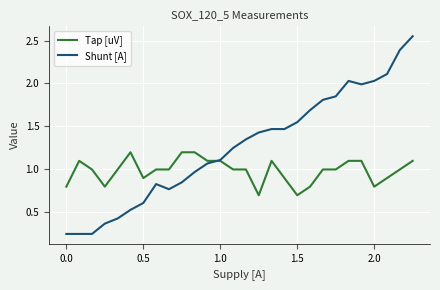

Which series ends up on top after the final intersection of Tap [uV] and Shunt [A]?

Shunt [A]